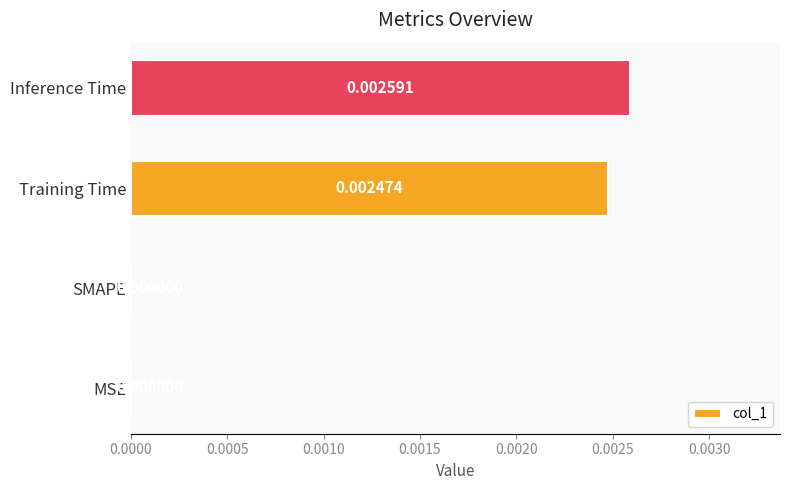

How many data points are above 0?

2